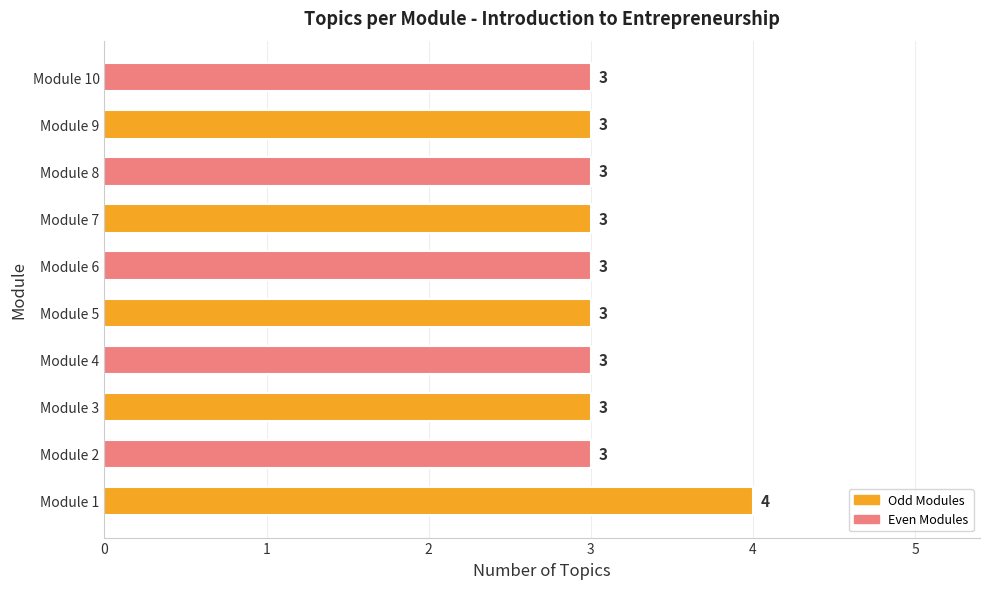

What is the ratio of the value at Module 3 to the value at Module 6?

1.0